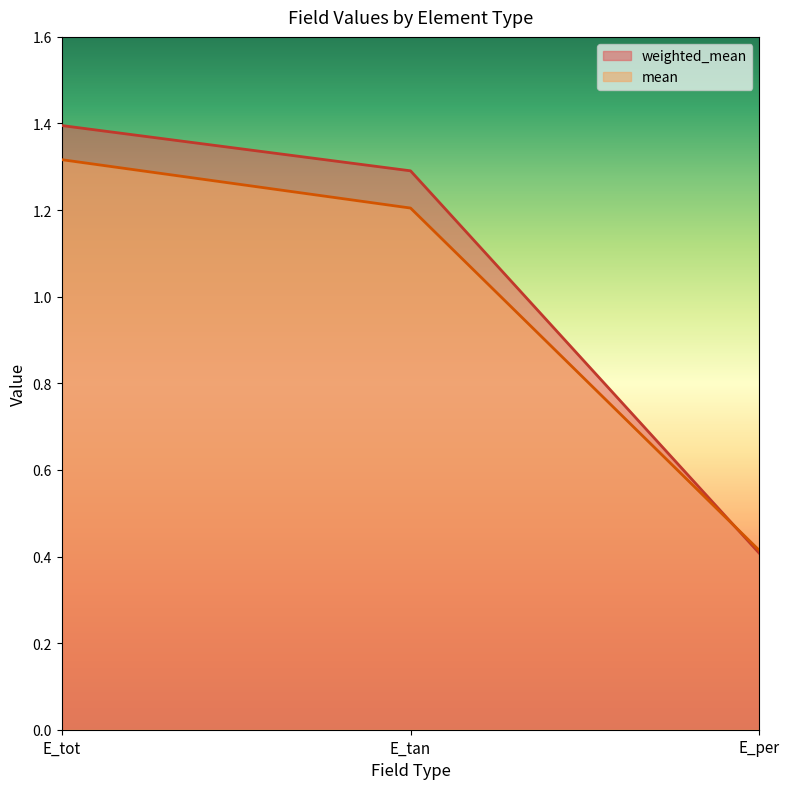

Reading right to left, what are all the values shown in this chart?

weighted_mean: E_per=0.4	E_tan=1.3	E_tot=1.4
mean: E_per=0.4	E_tan=1.2	E_tot=1.3